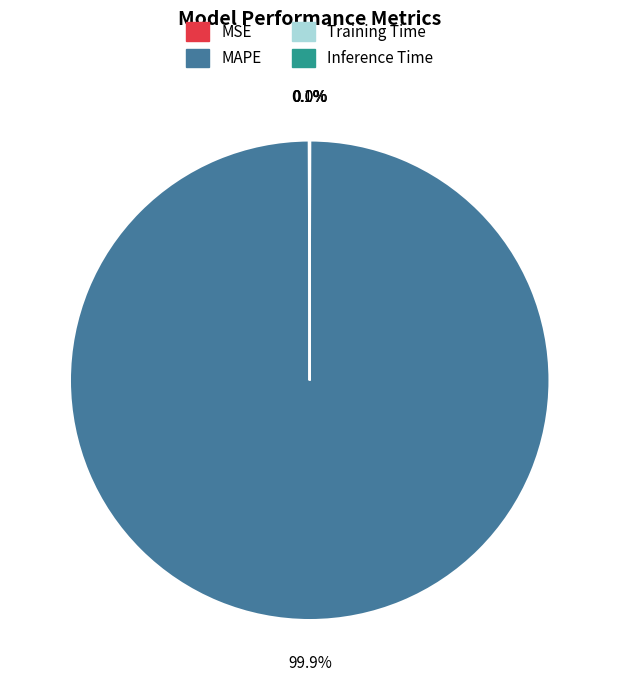

Which slice represents more than half of the pie?

MAPE